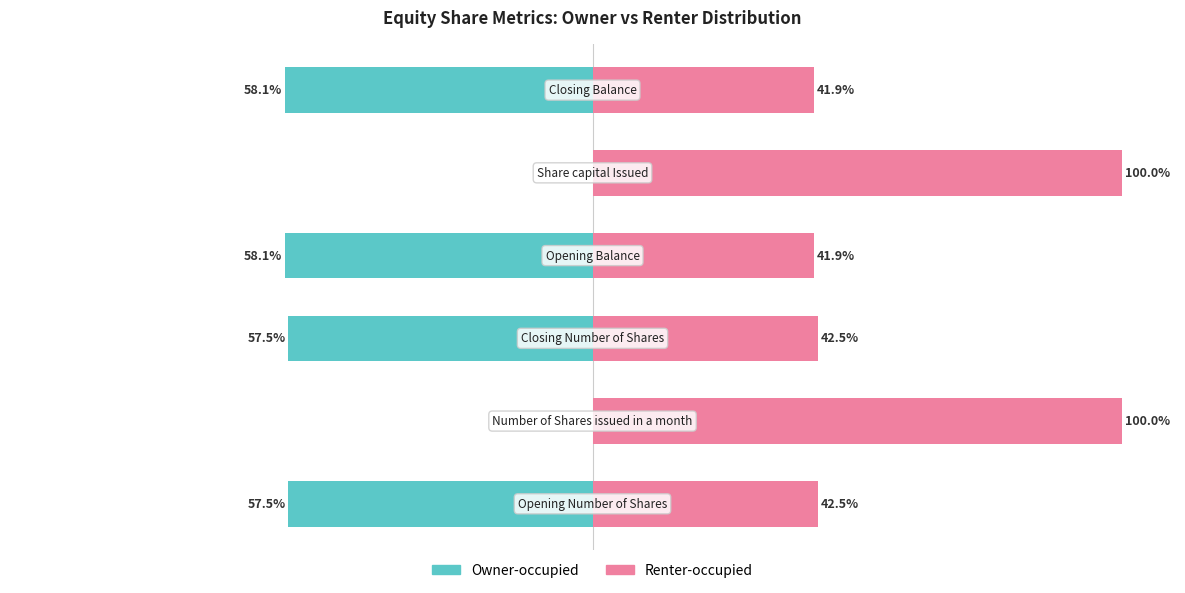

List the series in order of their peak value, lowest first.

Owner-occupied, Renter-occupied